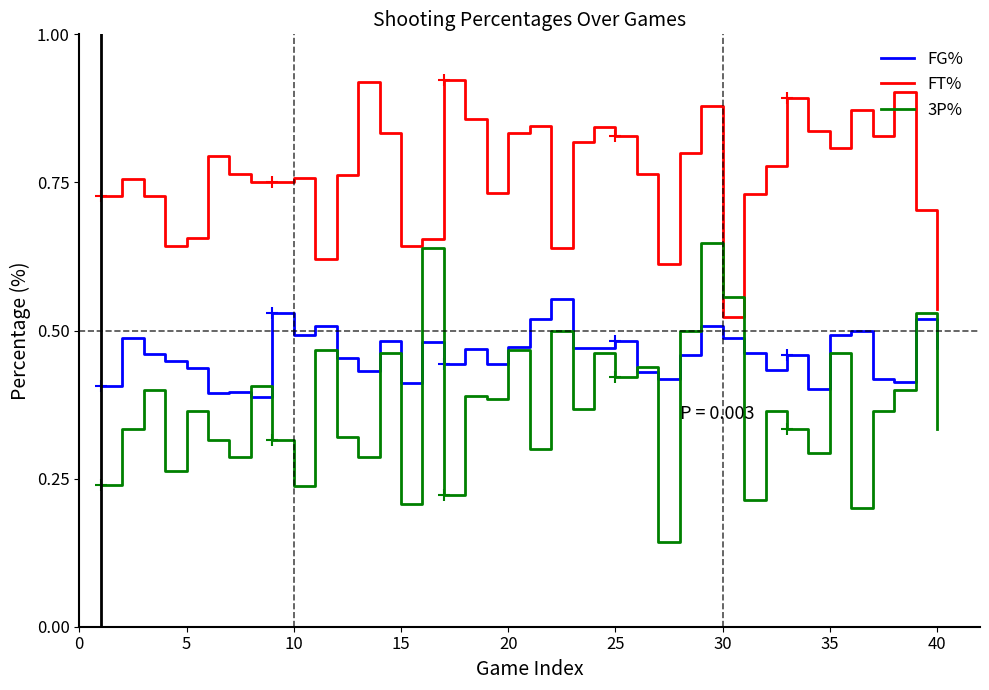

True or false: 3P% and FG% intersect in this chart.

True